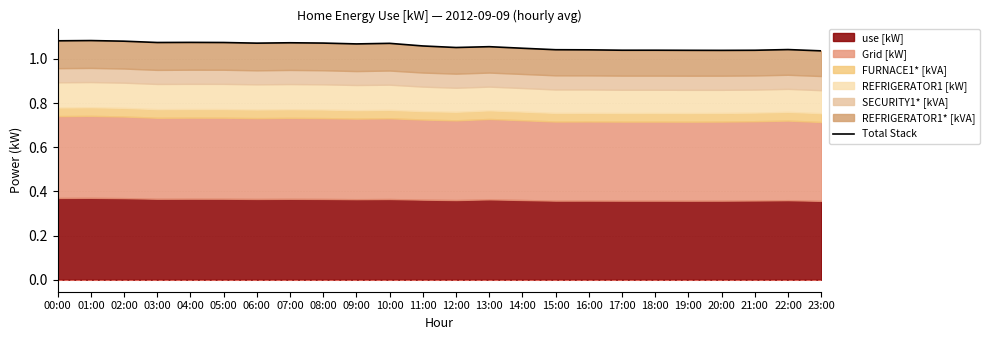

What is the ratio of the value at 07:00 to the value at 02:00?

1.0